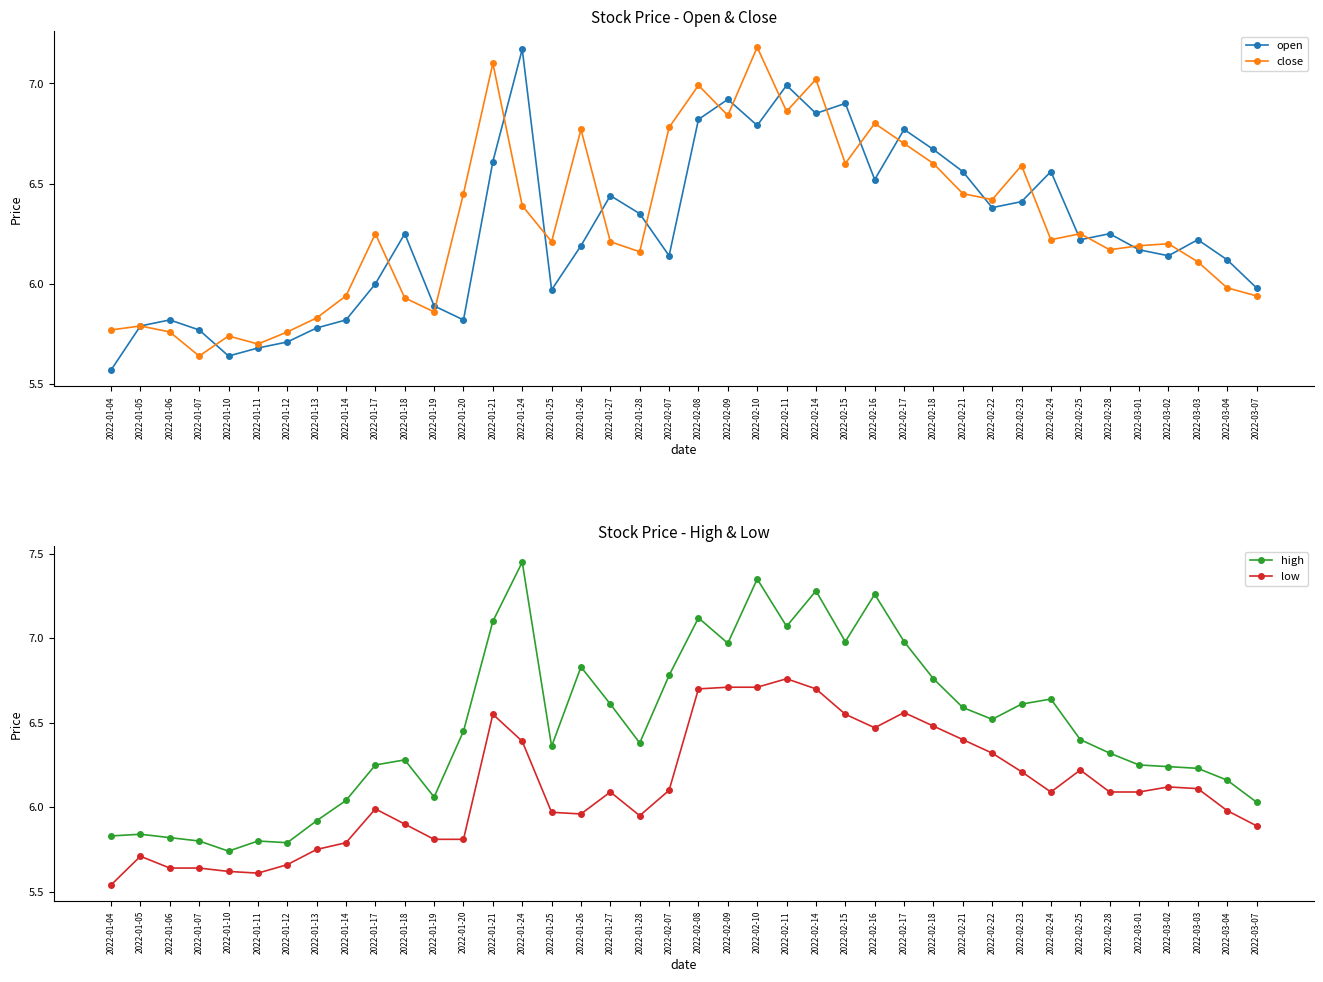

Reading right to left, what are all the values shown in this chart?

open: 6.0	6.1	6.2	6.1	6.2	6.2	6.2	6.6	6.4	6.4	6.6	6.7	6.8	6.5	6.9	6.8	7.0	6.8	6.9	6.8	6.1	6.3	6.4	6.2	6.0	7.2	6.6	5.8	5.9	6.2	6.0	5.8	5.8	5.7	5.7	5.6	5.8	5.8	5.8	5.6
close: 5.9	6.0	6.1	6.2	6.2	6.2	6.2	6.2	6.6	6.4	6.5	6.6	6.7	6.8	6.6	7.0	6.9	7.2	6.8	7.0	6.8	6.2	6.2	6.8	6.2	6.4	7.1	6.5	5.9	5.9	6.2	5.9	5.8	5.8	5.7	5.7	5.6	5.8	5.8	5.8
high: 6.0	6.2	6.2	6.2	6.2	6.3	6.4	6.6	6.6	6.5	6.6	6.8	7.0	7.3	7.0	7.3	7.1	7.3	7.0	7.1	6.8	6.4	6.6	6.8	6.4	7.5	7.1	6.5	6.1	6.3	6.2	6.0	5.9	5.8	5.8	5.7	5.8	5.8	5.8	5.8
low: 5.9	6.0	6.1	6.1	6.1	6.1	6.2	6.1	6.2	6.3	6.4	6.5	6.6	6.5	6.5	6.7	6.8	6.7	6.7	6.7	6.1	6.0	6.1	6.0	6.0	6.4	6.5	5.8	5.8	5.9	6.0	5.8	5.8	5.7	5.6	5.6	5.6	5.6	5.7	5.5